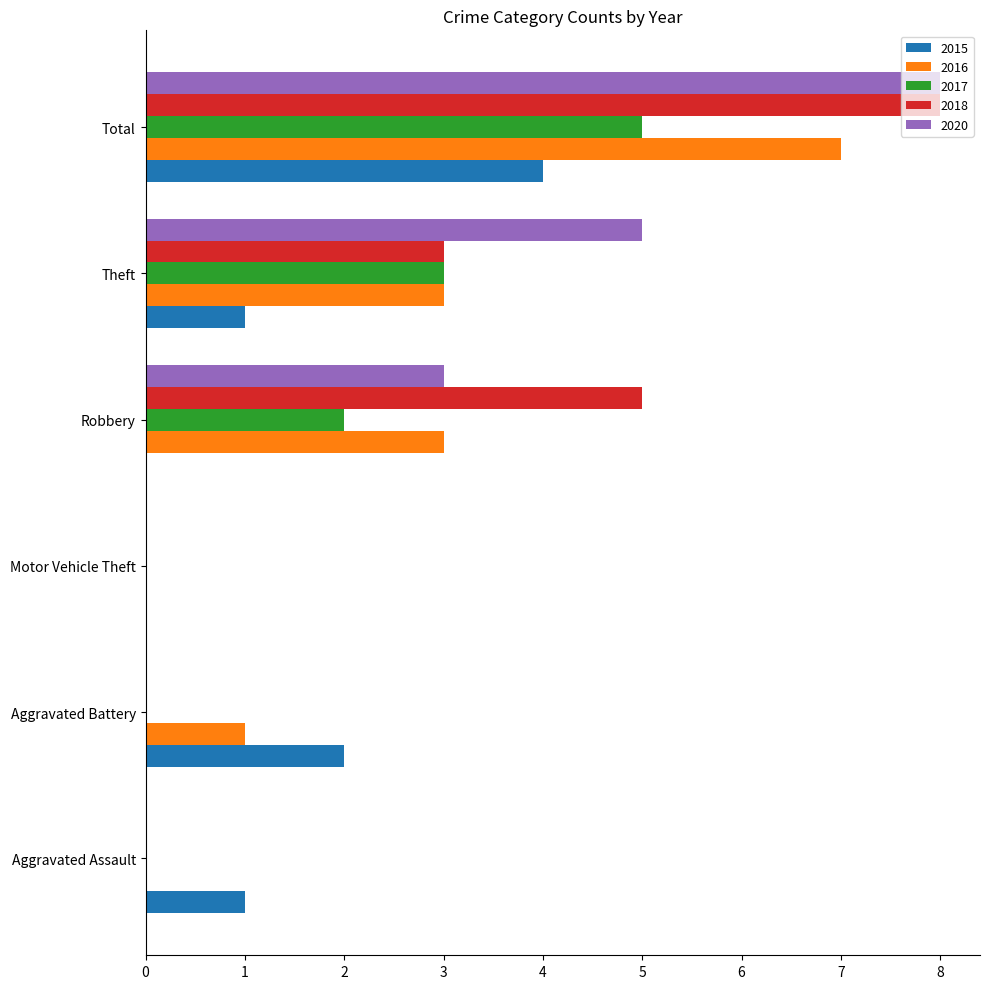

Is the value of 2016 at Robbery greater than the value of 2015 at Aggravated Battery?

Yes